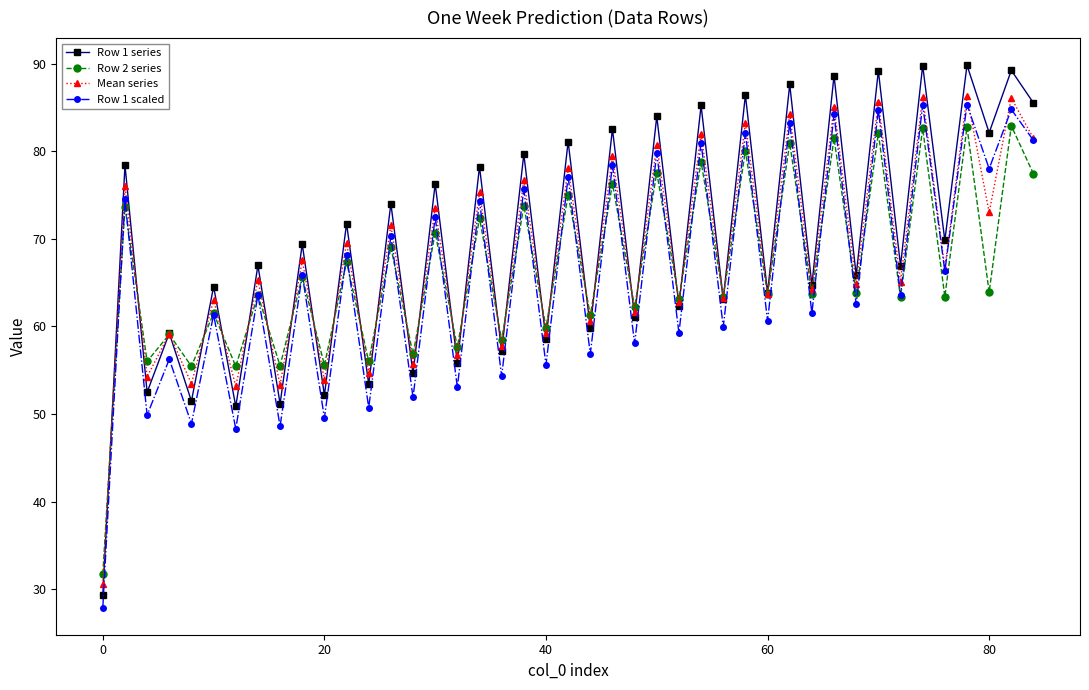

True or false: Mean series has more than 1 interior local peaks.

True